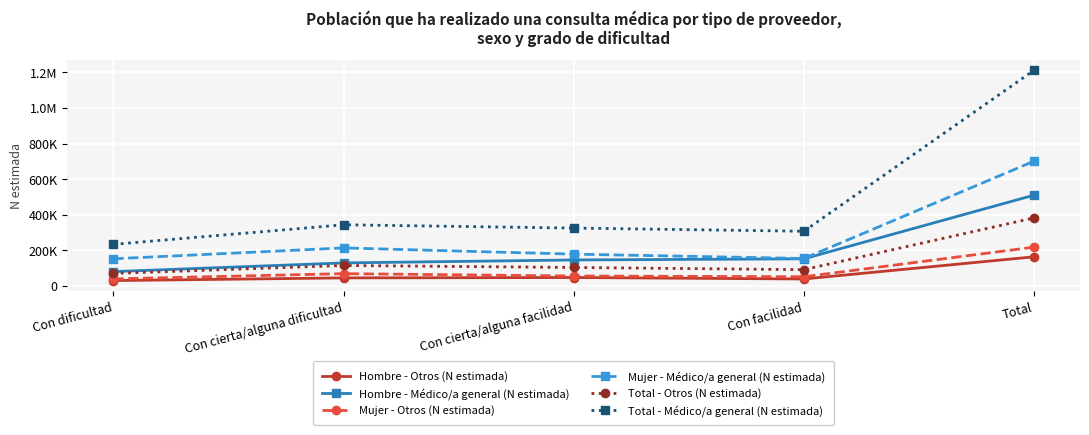

What is the average value of the Hombre - Otros (N estimada) series?

65682